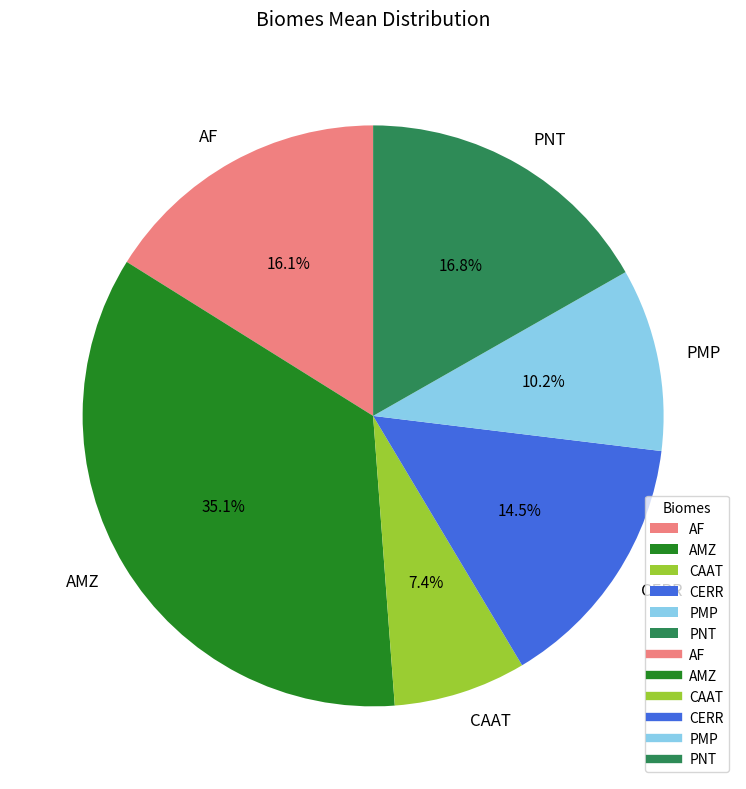

To the nearest percent, what portion does CAAT represent?

7%